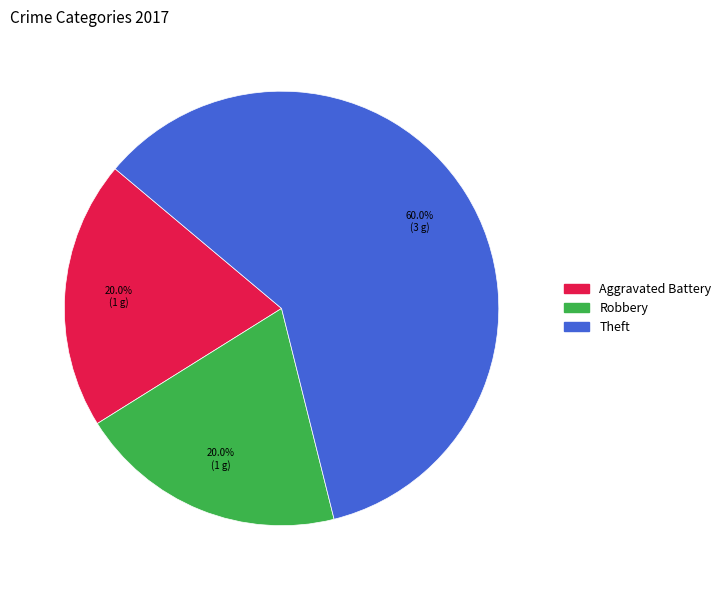

To the nearest percent, what is the difference between the largest and smallest slice percentages?

40%